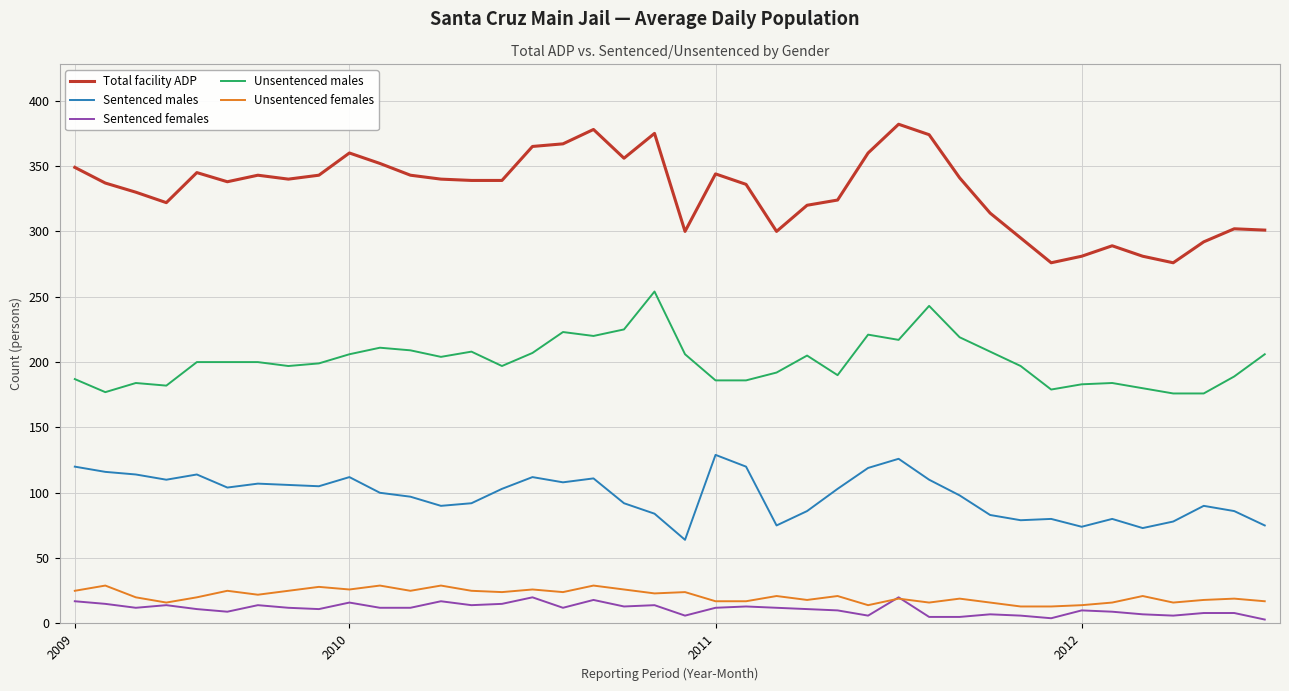

What is the lowest value of the Sentenced males series?

64